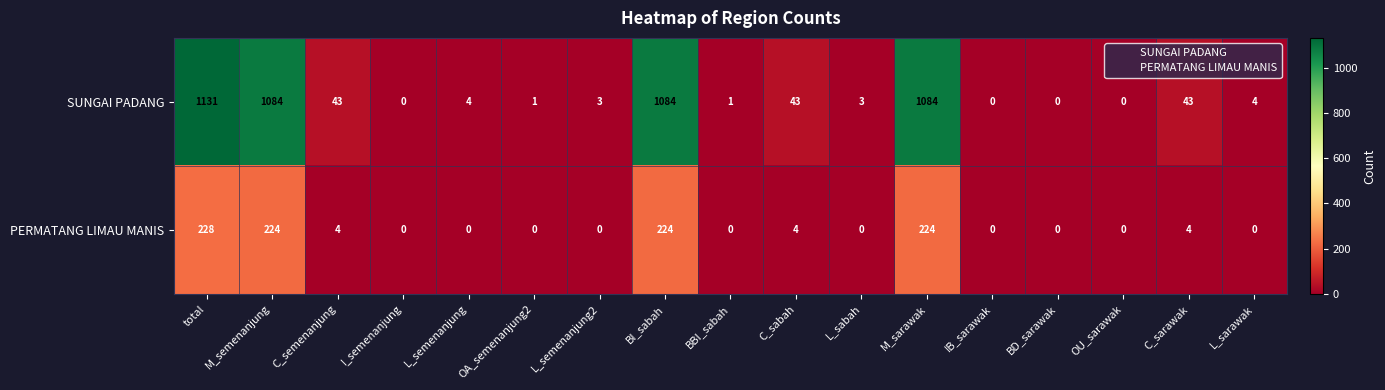

Where does the SUNGAI PADANG series first go above 4?

total